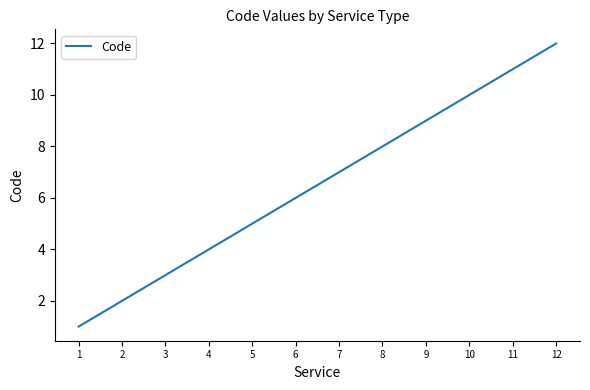

What is the smallest value displayed?

1